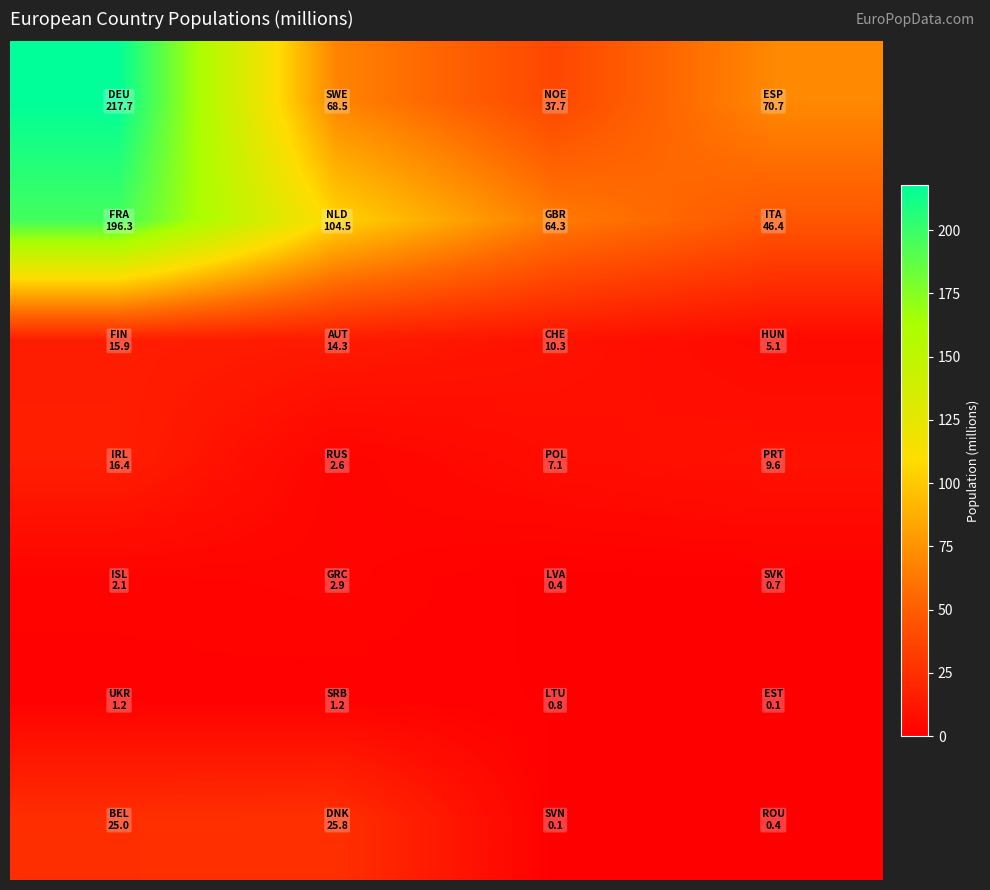

At how many categories does at least one series exceed 79?

2